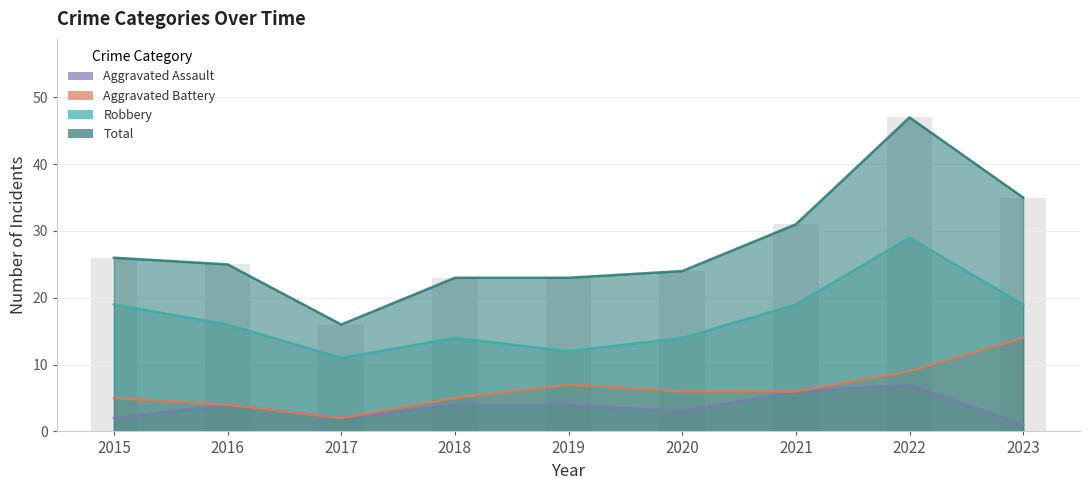

Reading left to right, transcribe all the data shown in this chart.

Aggravated Assault: 2	4	2	4	4	3	6	7	1
Aggravated Battery: 5	4	2	5	7	6	6	9	14
Robbery: 19	16	11	14	12	14	19	29	19
Total: 26	25	16	23	23	24	31	47	35